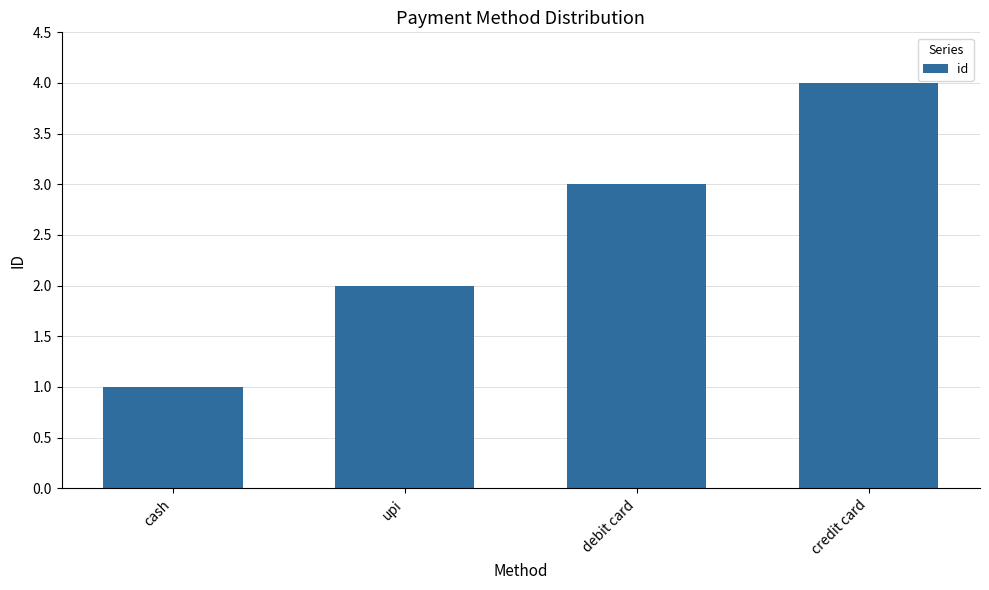

How many values are below 3?

2